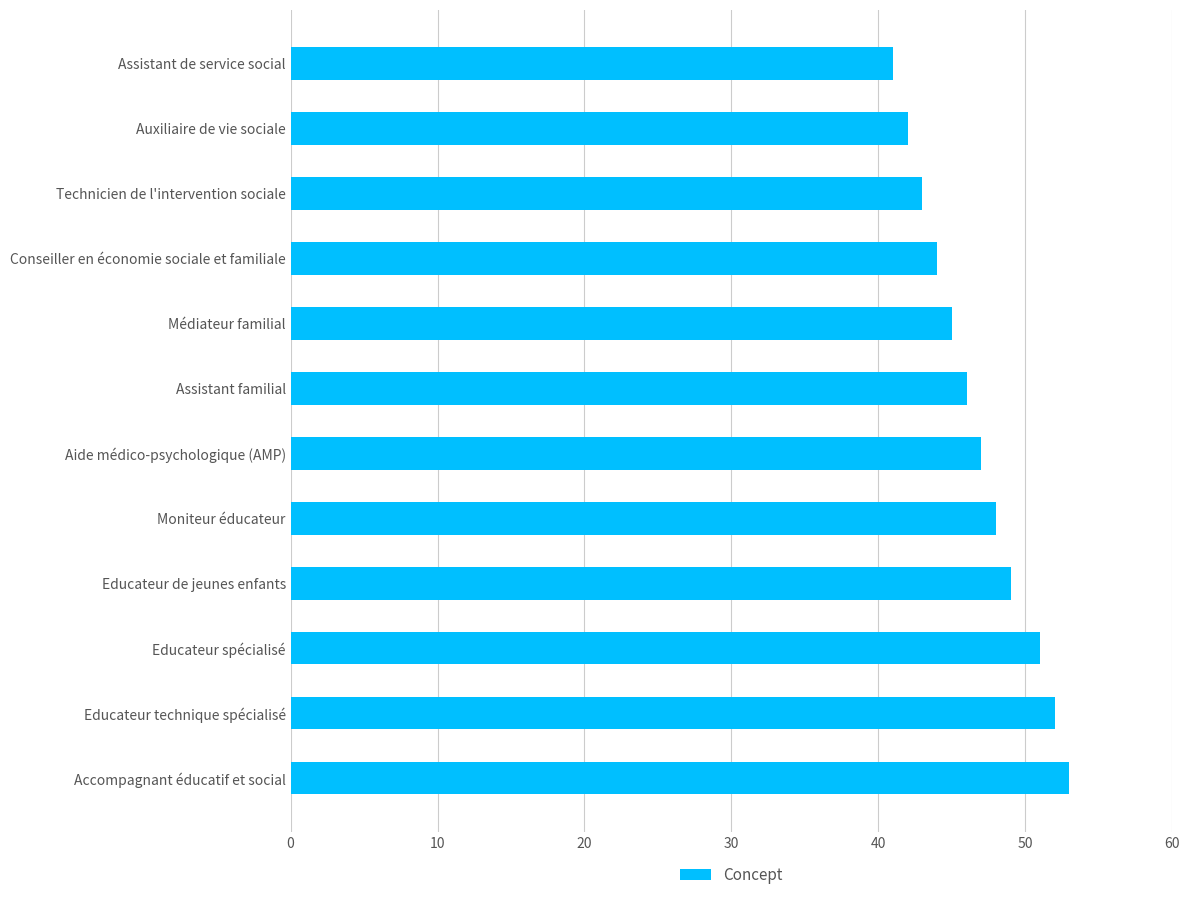

What is the difference between the values at Educateur technique spécialisé and Technicien de l'intervention sociale?

9